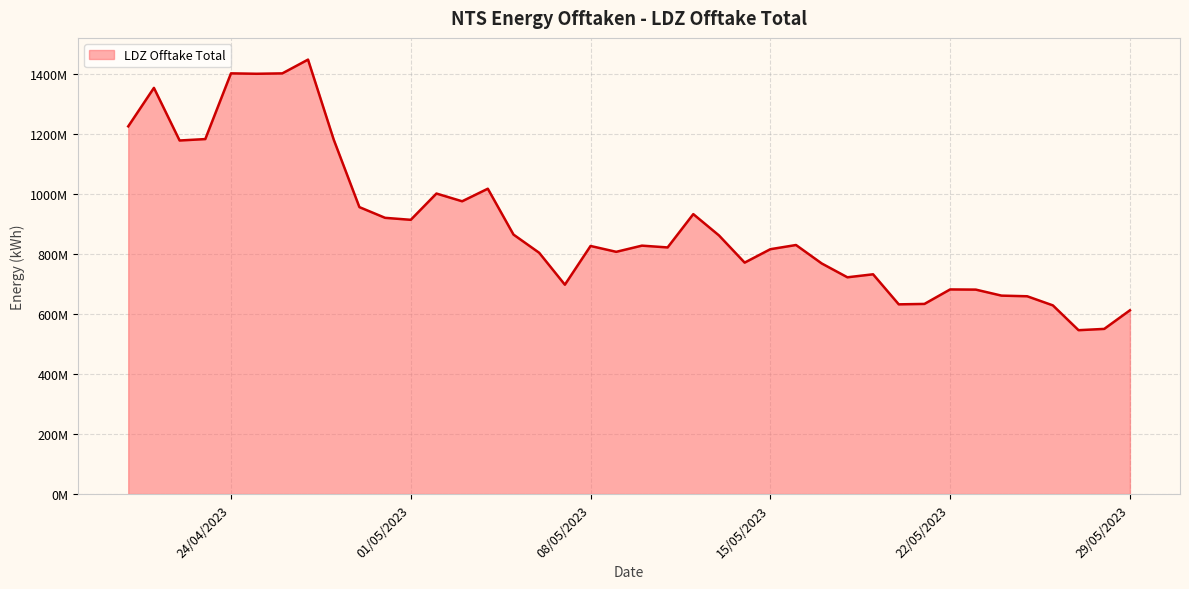

Does the chart have visible grid lines?

Yes